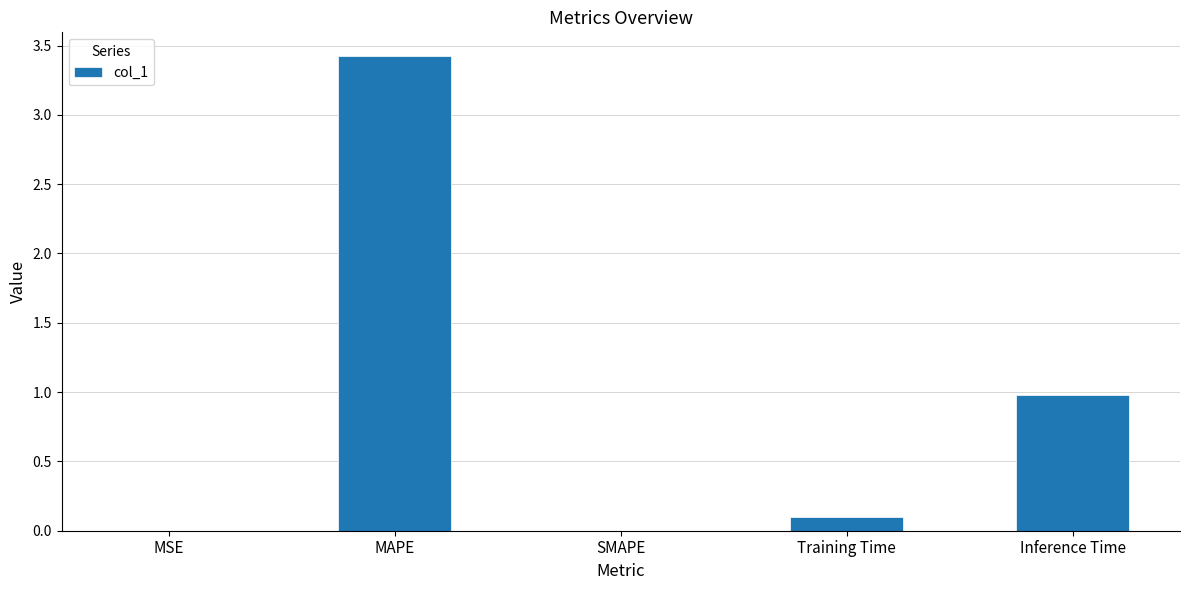

What is the sum of the values at SMAPE and Training Time?

0.1